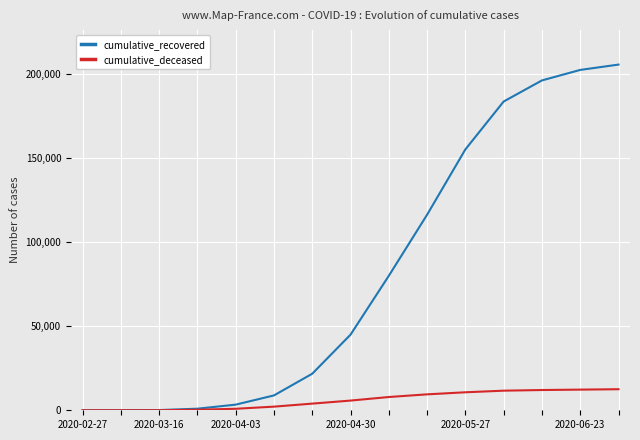

Which series has the largest total across all categories?

cumulative_recovered